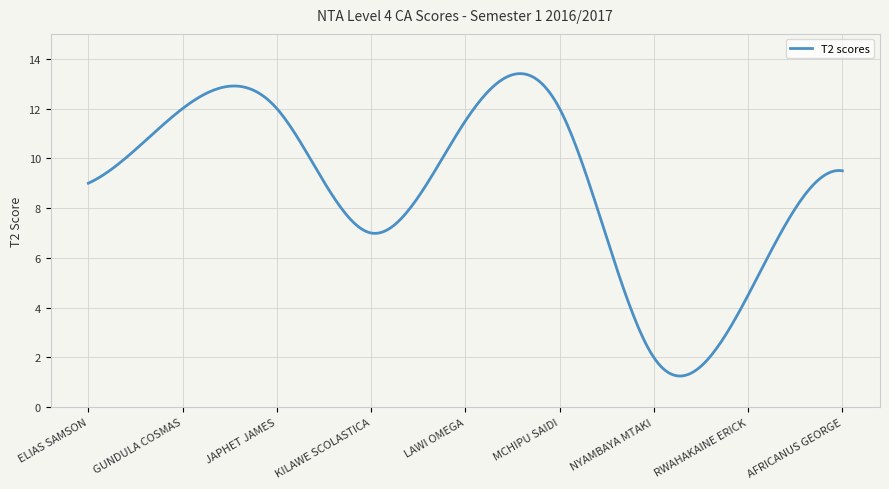

What is the minimum value shown in the chart?

1.3